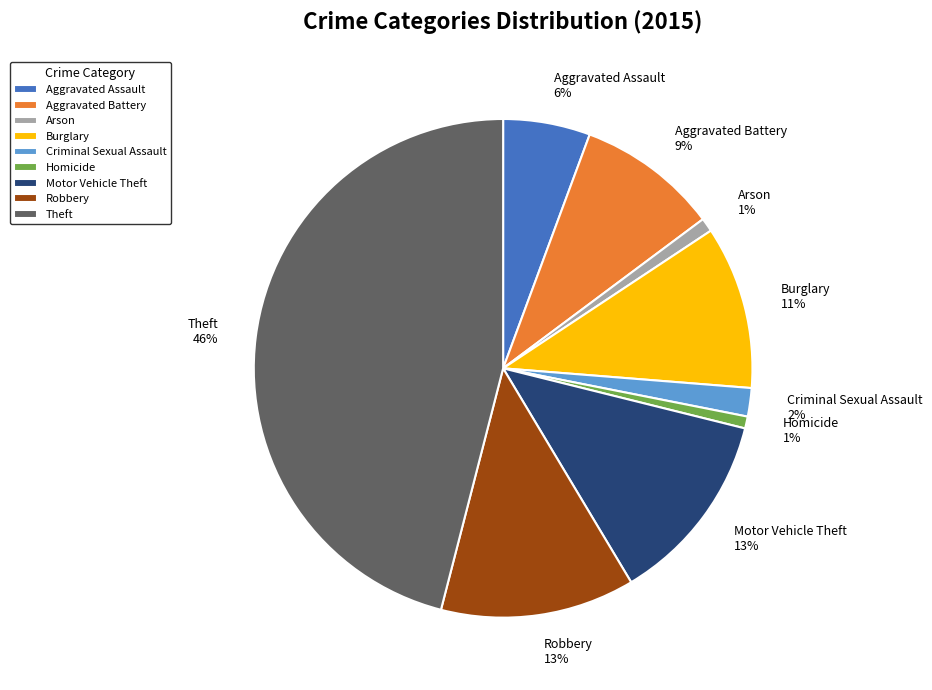

What percentage is the Homicide slice, to the nearest percent?

1%